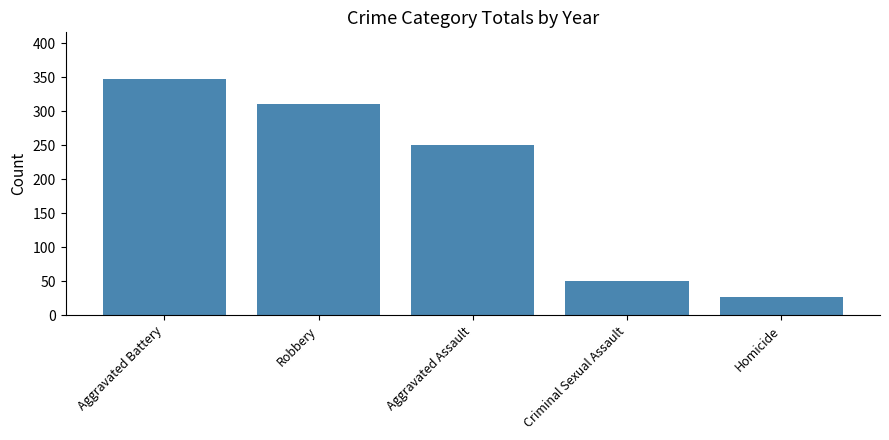

List the labels in order of value, largest first.

Aggravated Battery, Robbery, Aggravated Assault, Criminal Sexual Assault, Homicide